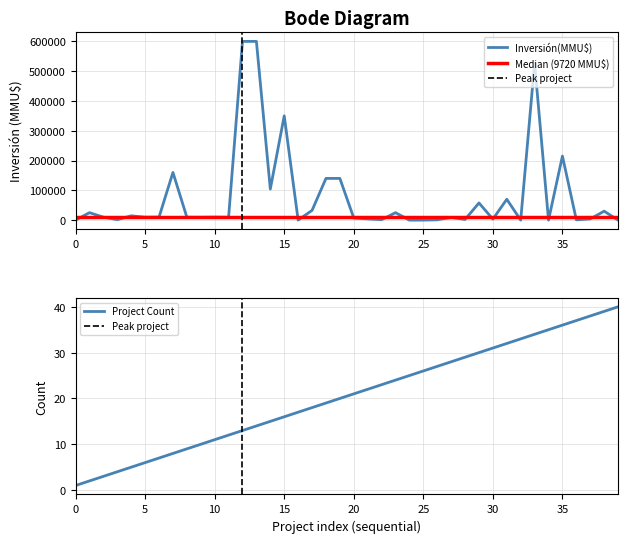

What is the highest value of the Inversión(MMU$) series?

600000.0